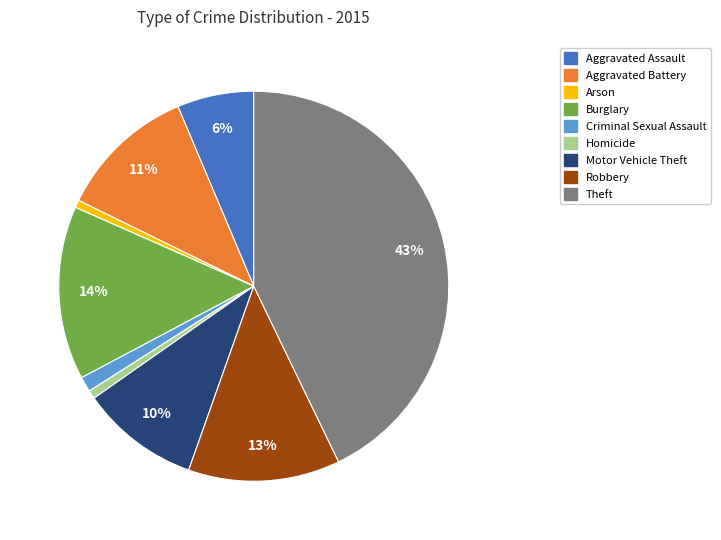

Does any single category account for the majority?

No